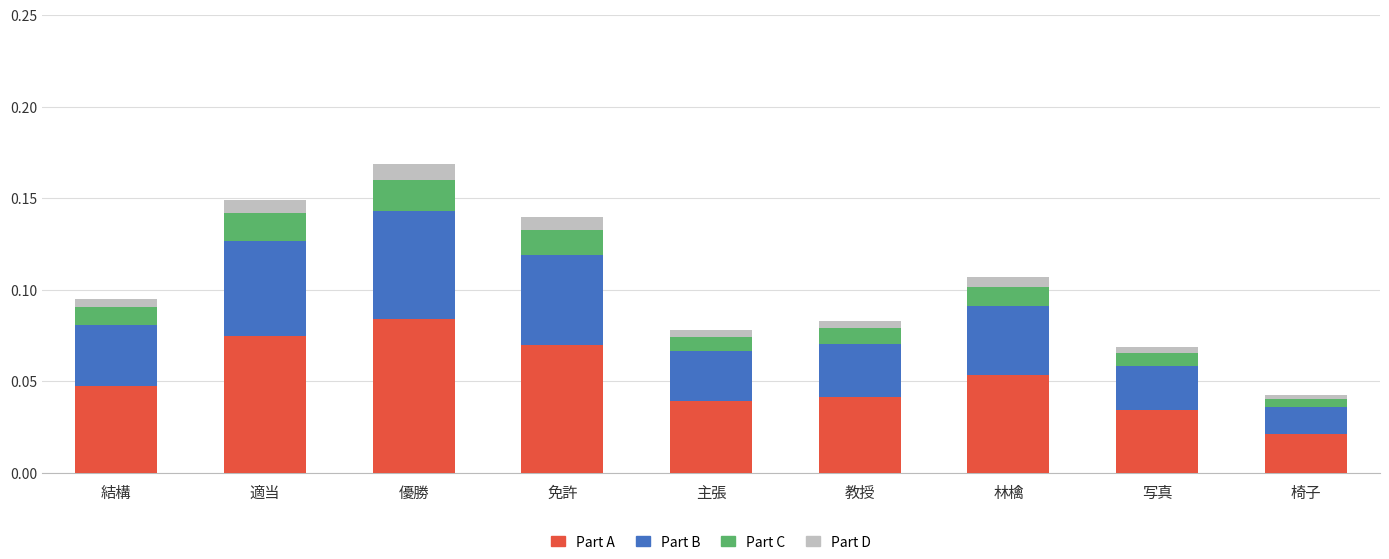

The value of Part A at 教授 is 0.0. True or false?

True